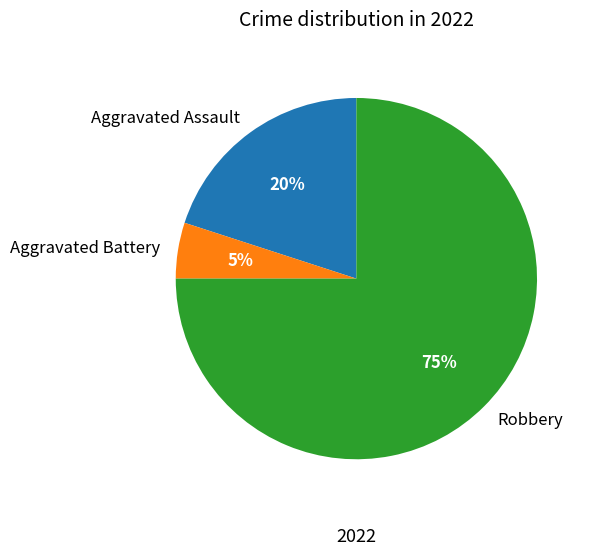

Rank the categories by value from highest to lowest.

Robbery, Aggravated Assault, Aggravated Battery